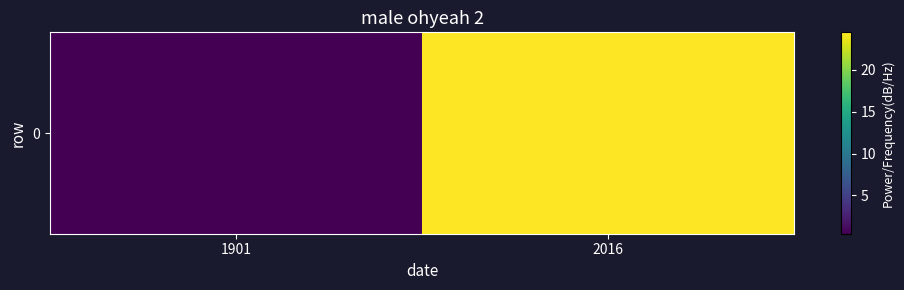

List the labels in order of value, smallest first.

1901, 2016